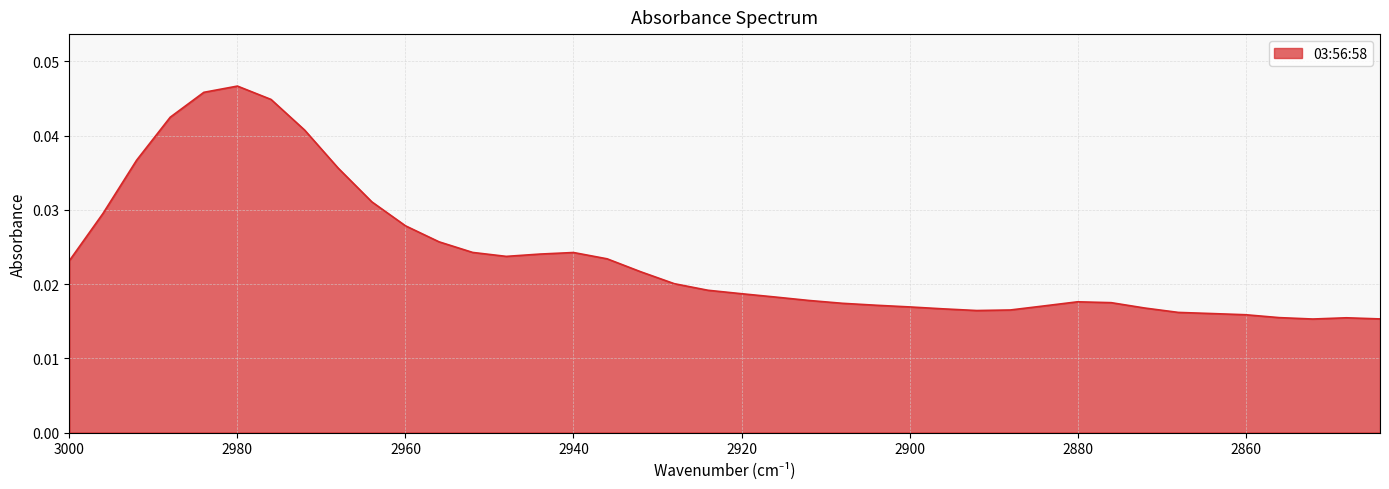

True or false: the data shows 0.0 at 2952.

True